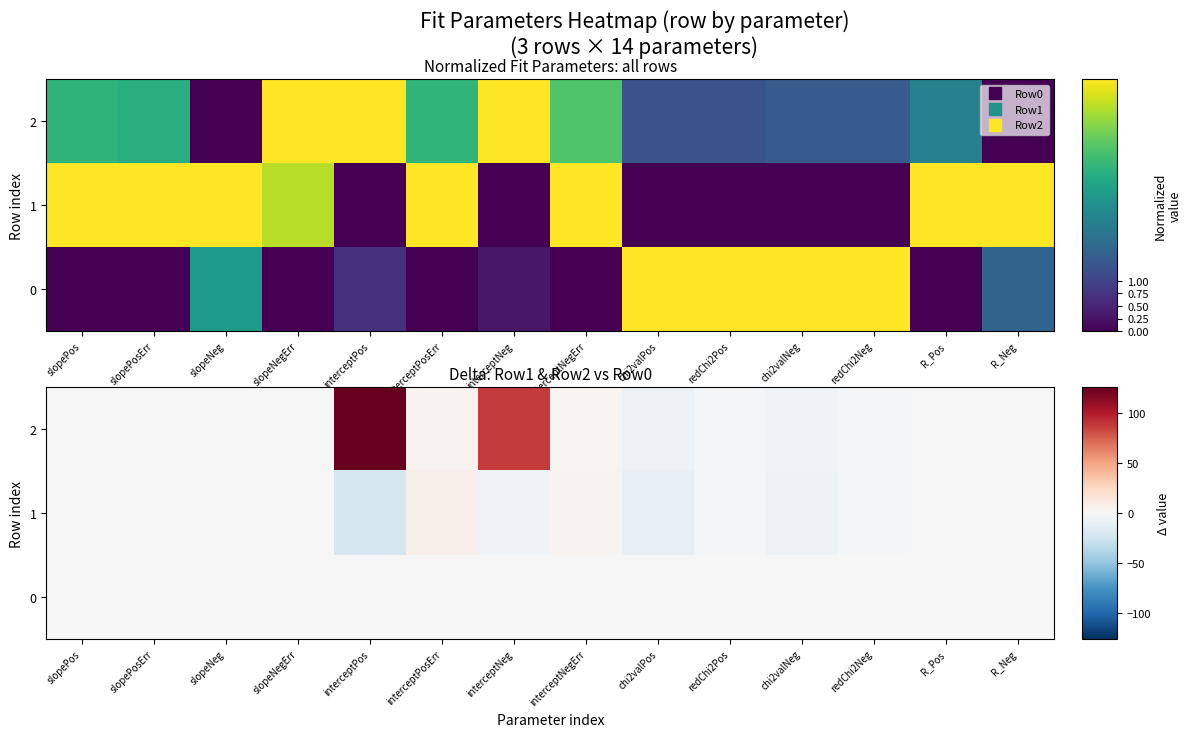

At how many categories does at least one series exceed 79?

2